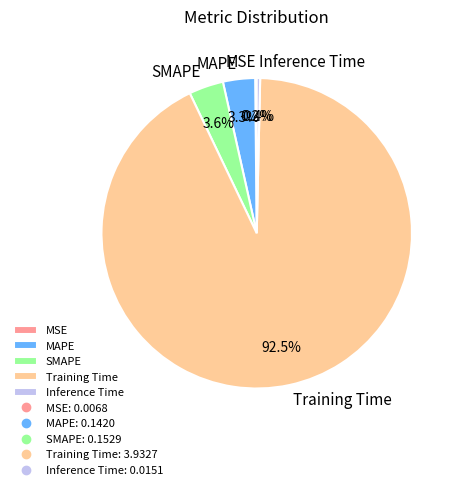

To the nearest percent, what is the average slice percentage?

20%